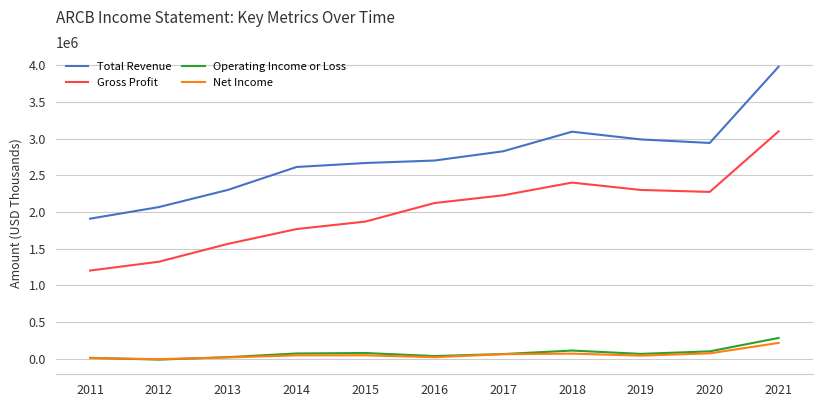

What is the highest value of the Net Income series?

213500